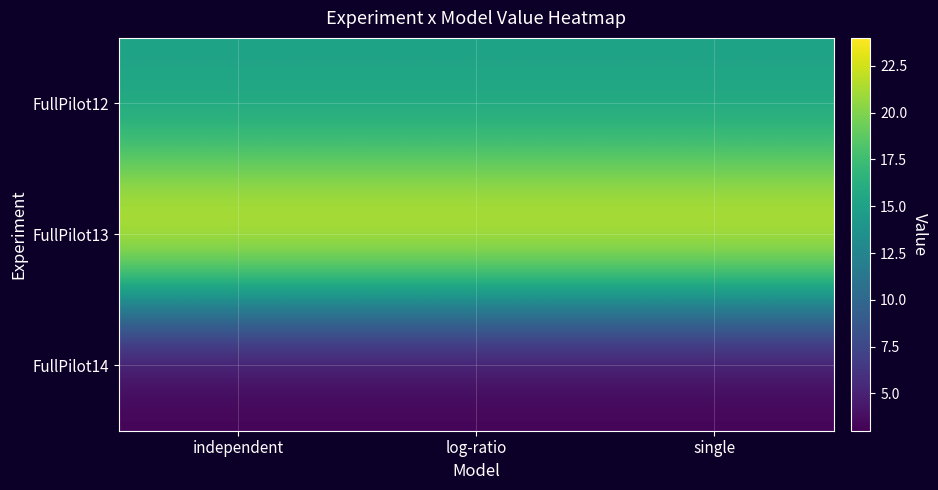

Reading left to right, what are all the values shown in this chart?

FullPilot12: independent=15	log-ratio=15	single=15
FullPilot13: independent=24	log-ratio=24	single=24
FullPilot14: independent=3	log-ratio=3	single=3